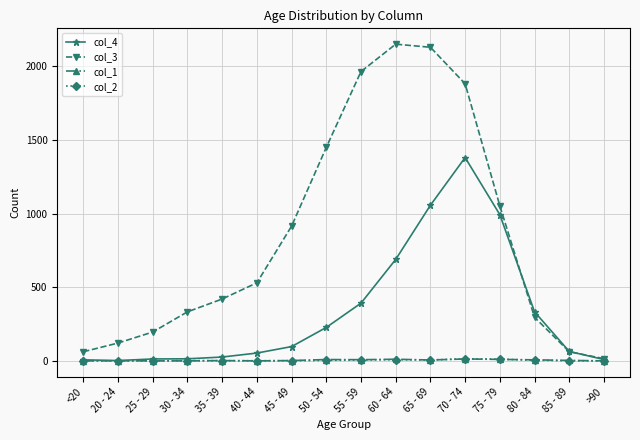

What is the label of the 5th point from the right?

70 - 74